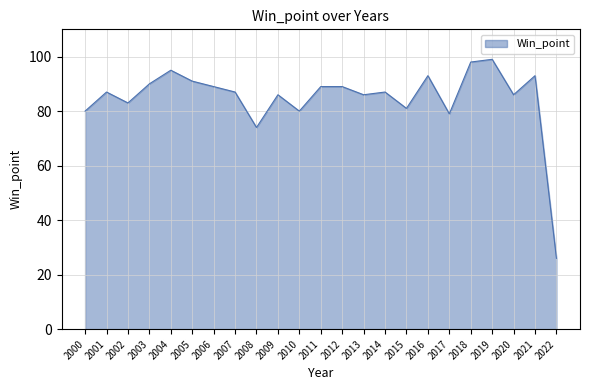

What is the difference between the maximum and minimum values?

73